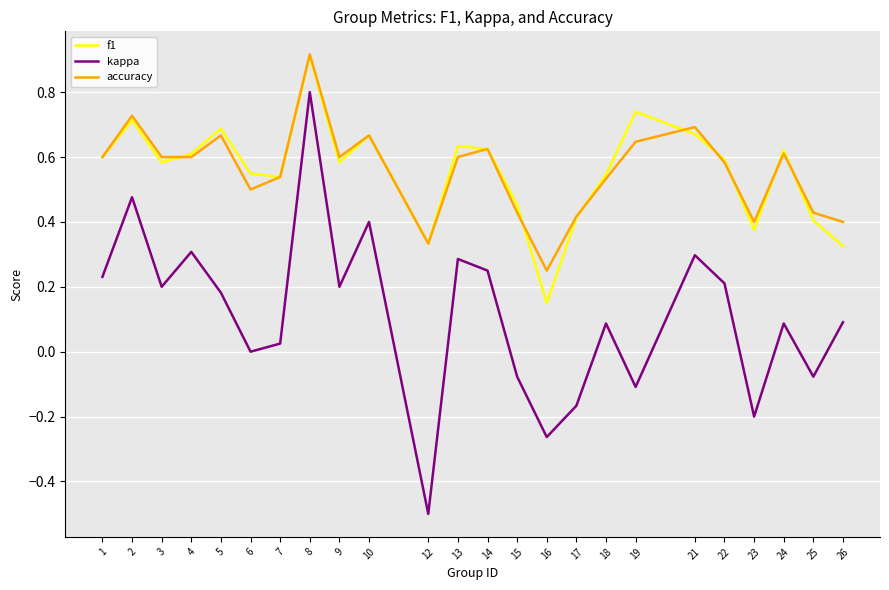

What are all the series names shown in the legend?

f1, kappa, accuracy